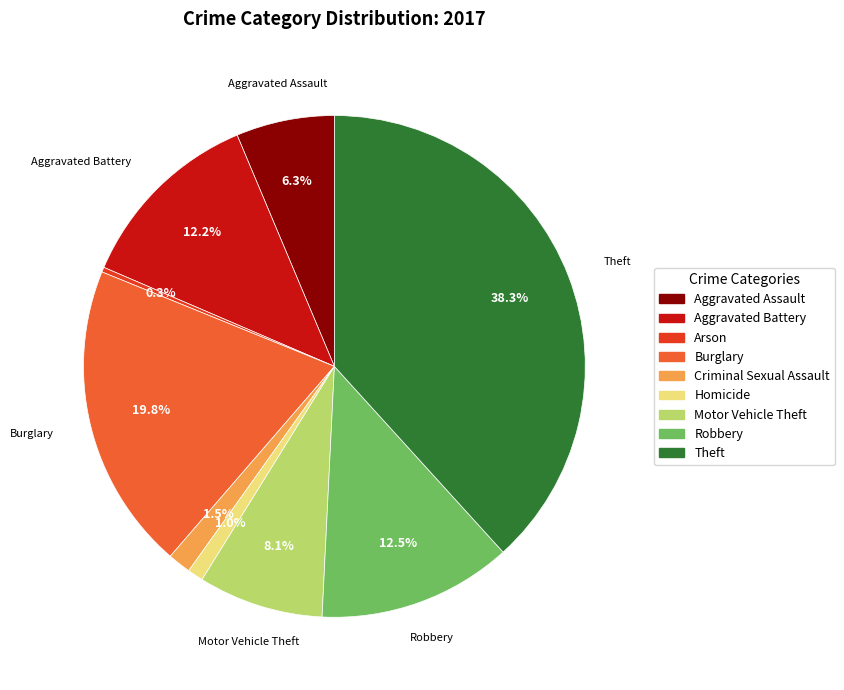

How many slices are in this pie chart?

9